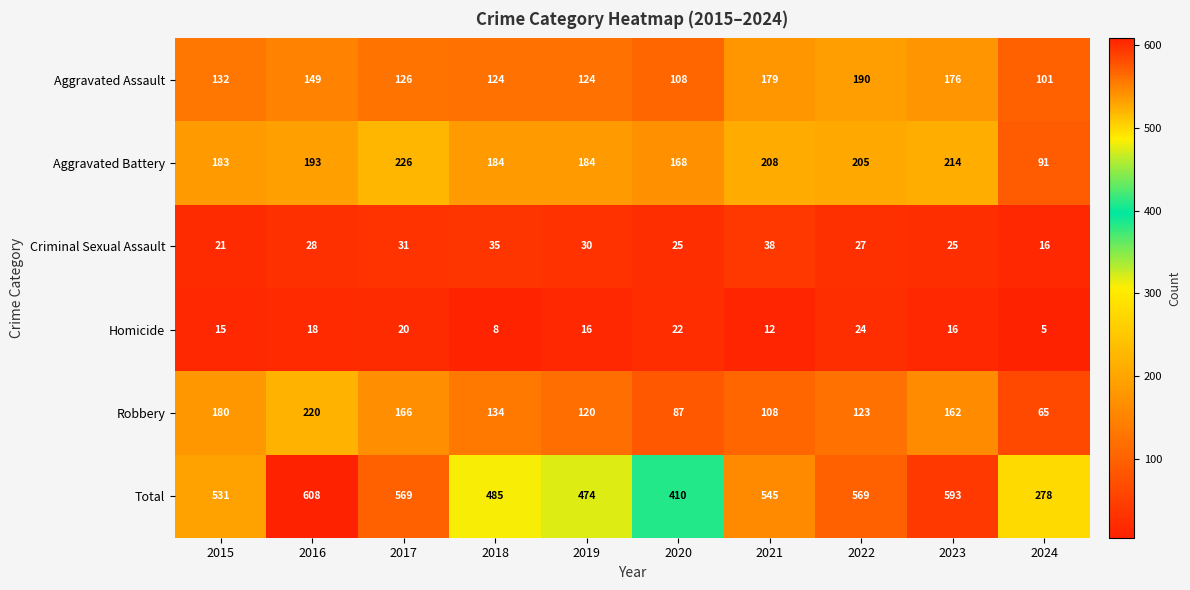

Which series changed the most between 2018 and 2023?

Total